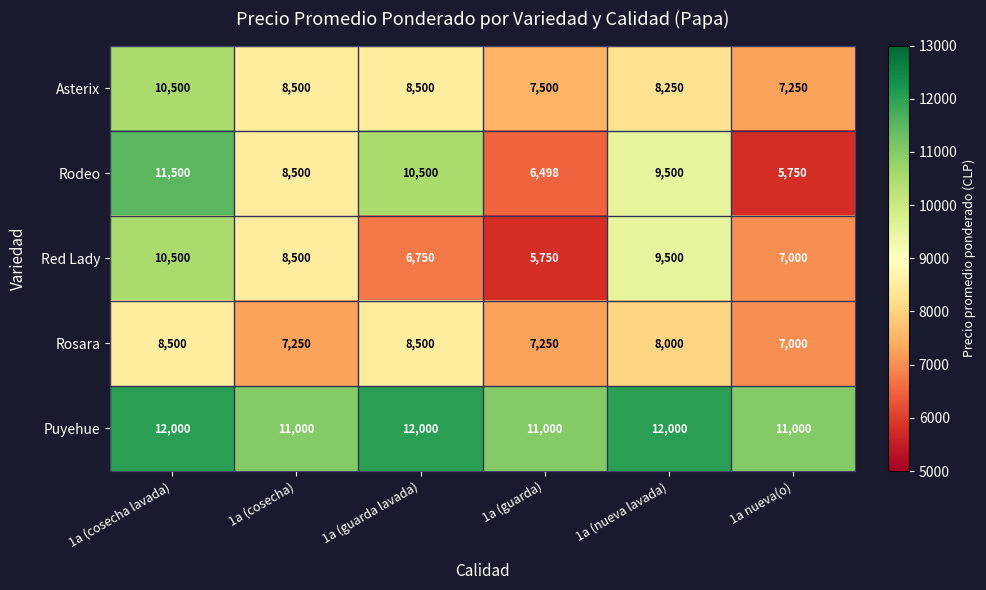

The Rodeo series shows 9500 at 1a (nueva lavada). True or false?

True